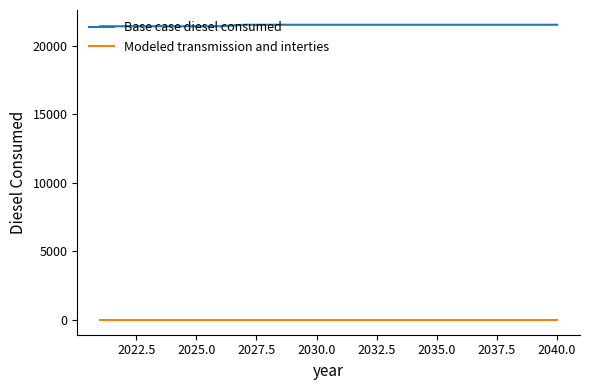

Rank the series by their average value, from lowest to highest.

Modeled transmission and interties, Base case diesel consumed